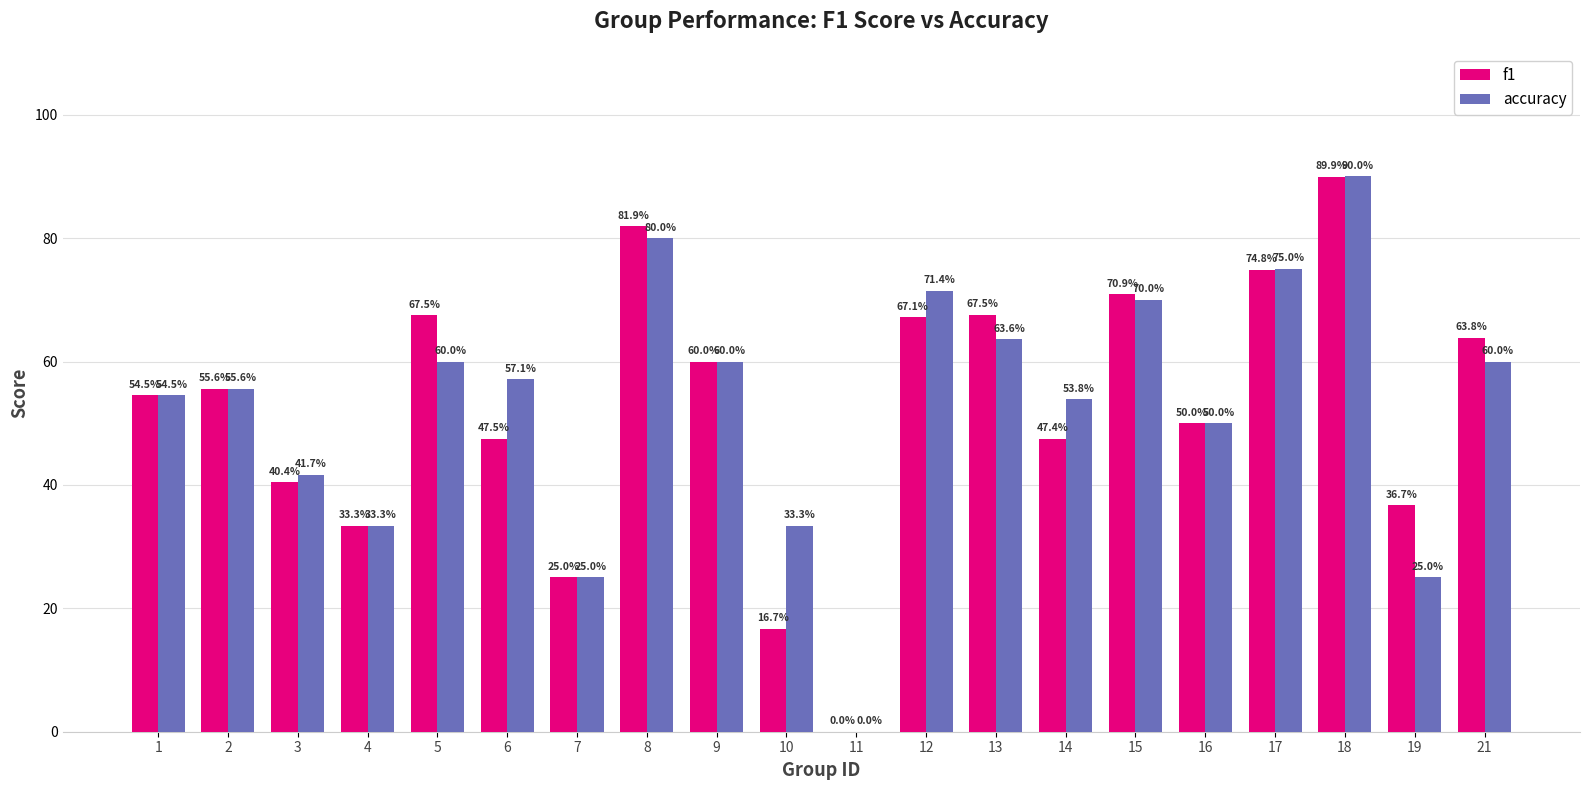

What is the total value across all series at 15?

1.4